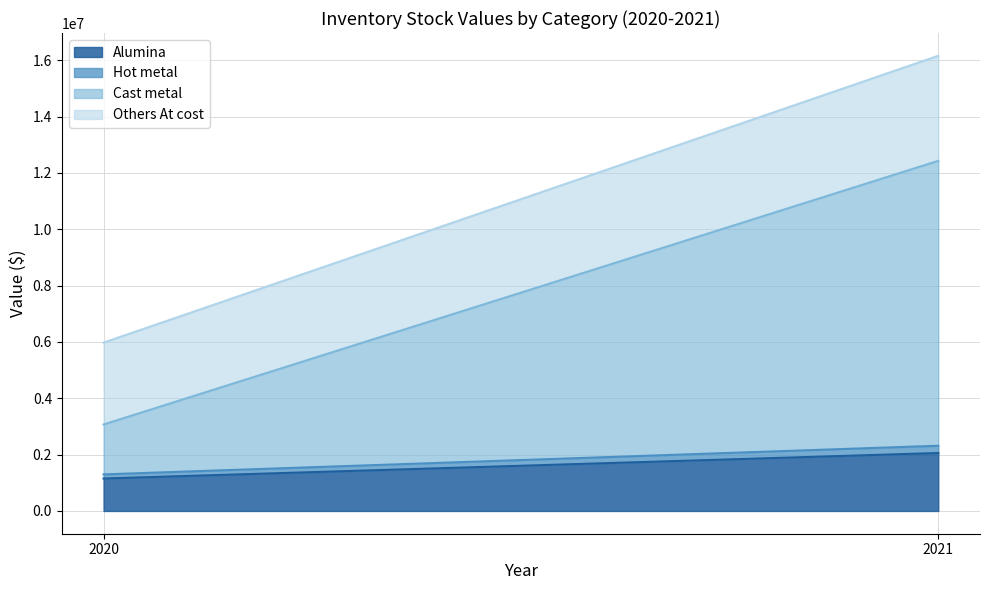

Reading left to right, transcribe the values for Alumina.

2020=1151731	2021=2057686